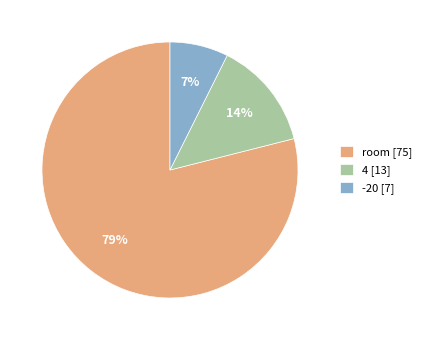

How many segments does this pie chart have?

3